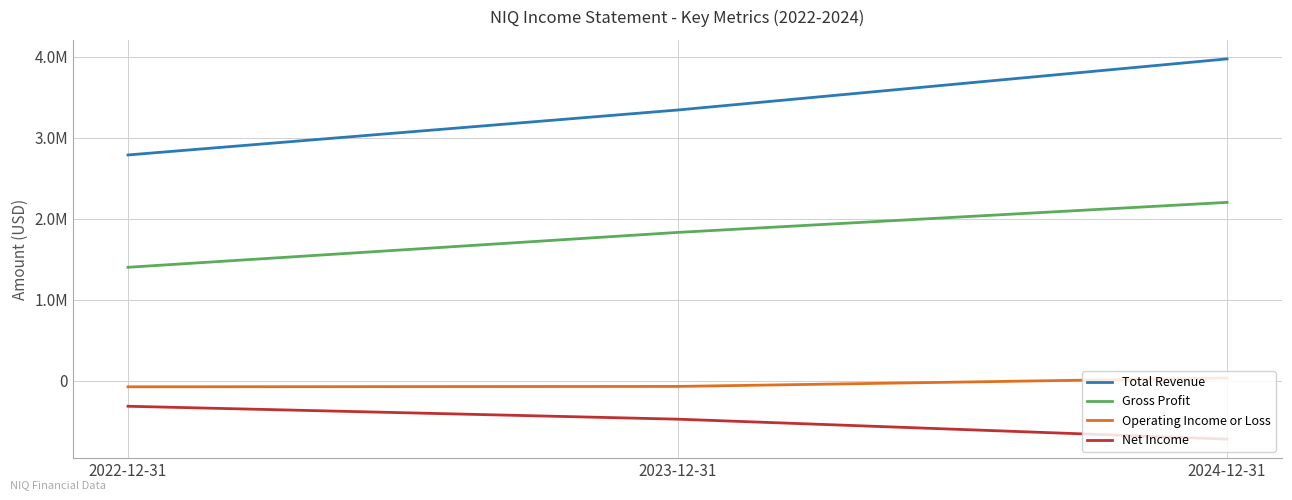

Does the chart have visible grid lines?

Yes